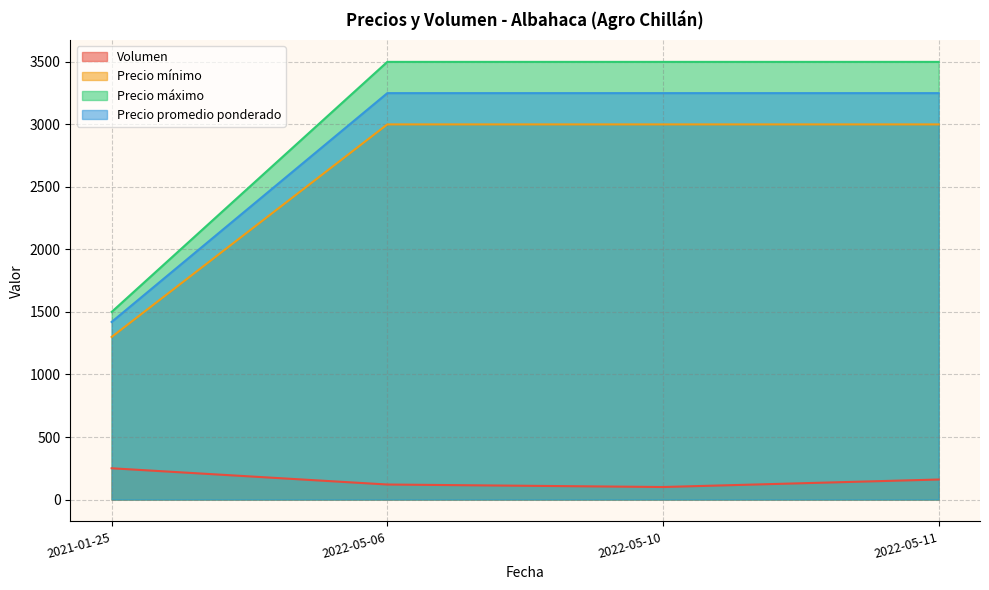

How many distinct data groups are displayed?

4